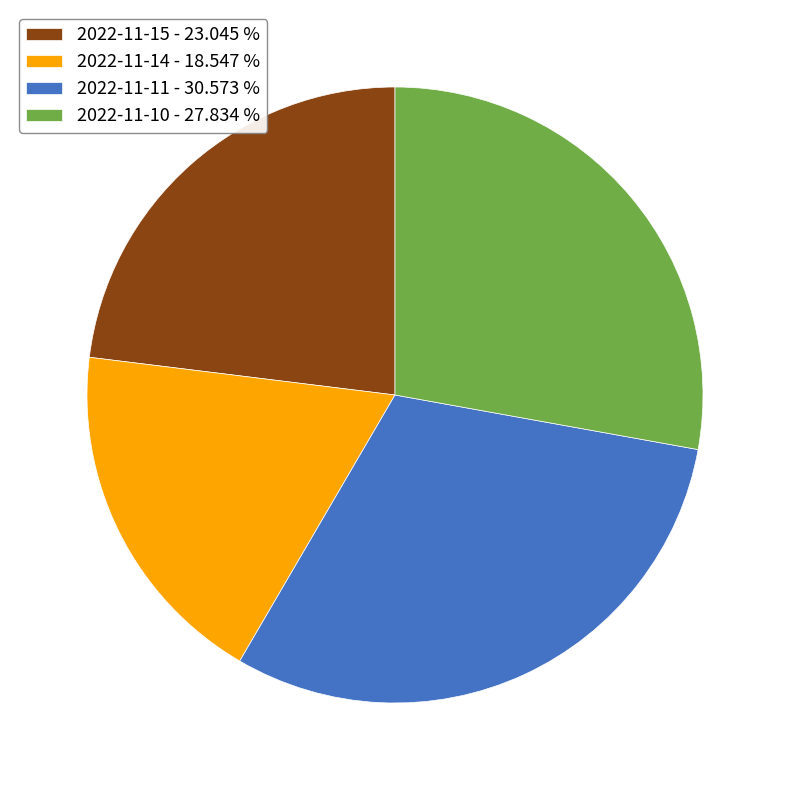

Is the sum of 2022-11-14 - 18.547 % and 2022-11-10 - 27.834 % greater than half?

No